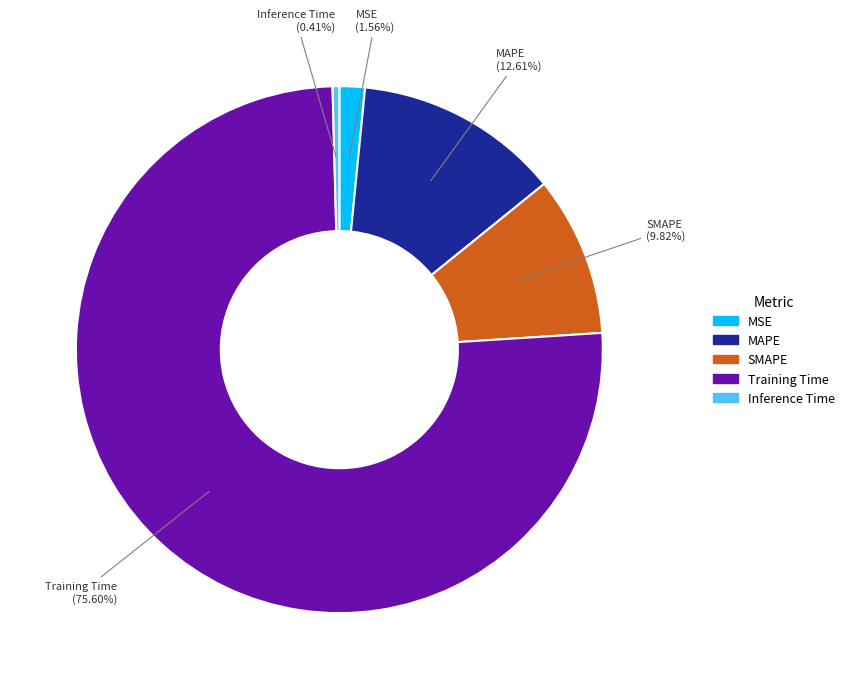

Which slice is the largest?

Training Time